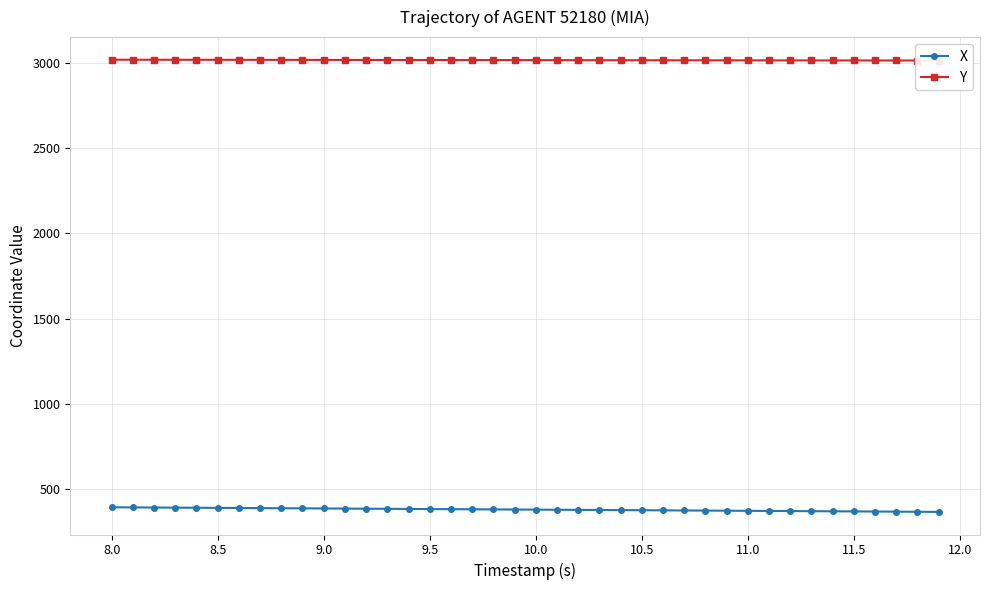

True or false: Y and X cross at least once.

False